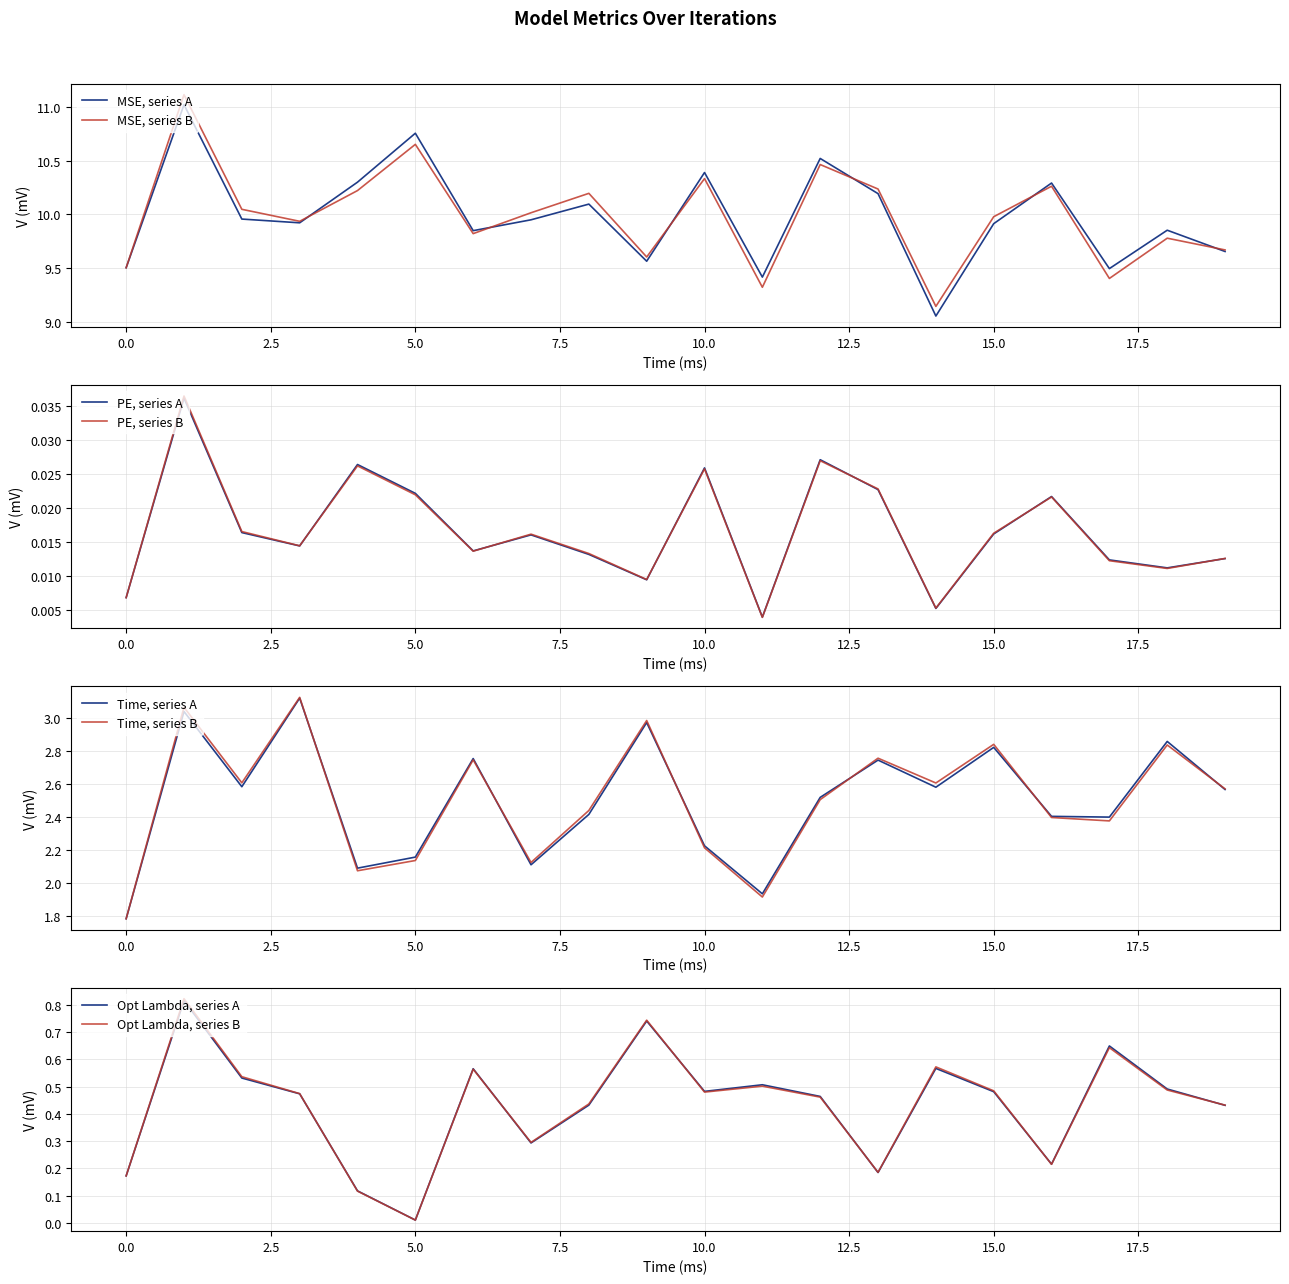

What is the highest value of the MSE, series B series?

11.1